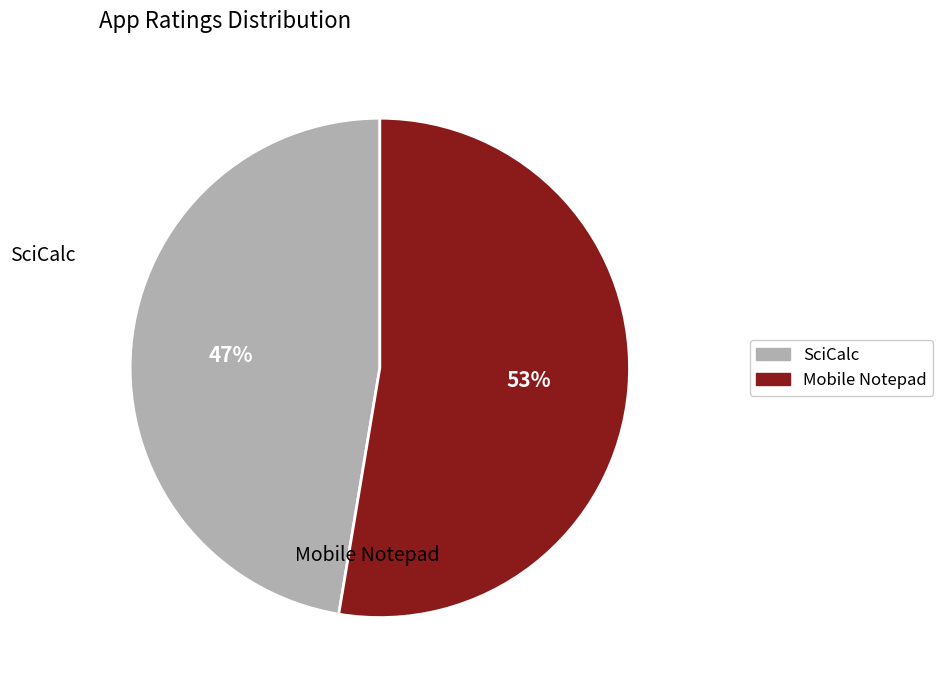

Rank the categories by value from lowest to highest.

SciCalc, Mobile Notepad